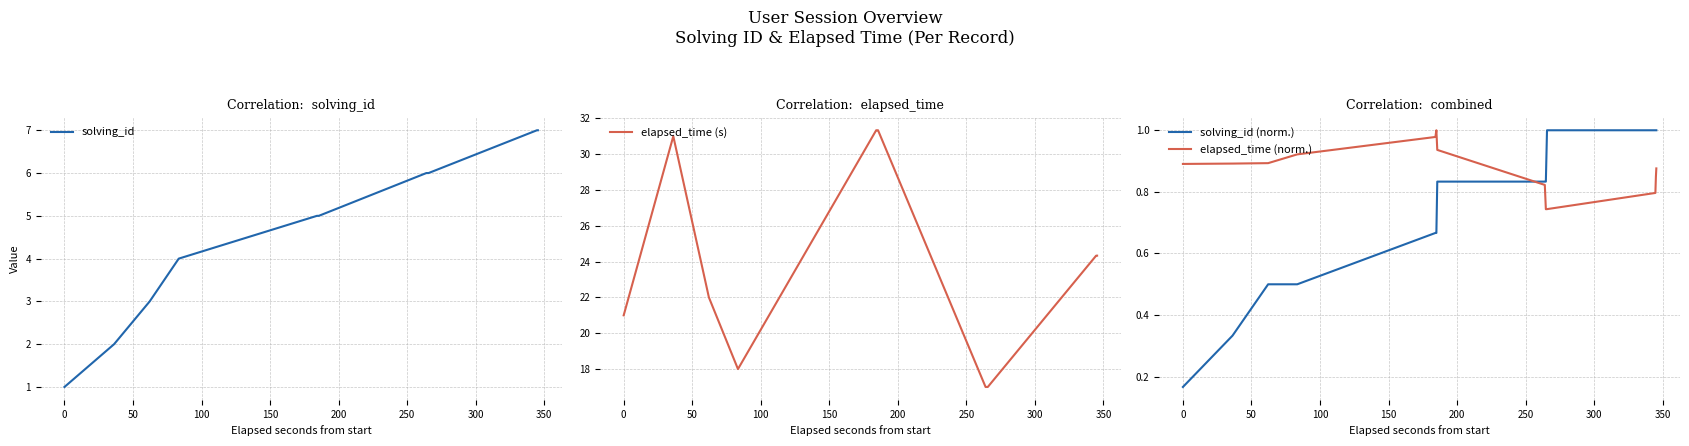

Which series has the largest range (max minus min)?

elapsed_time (s)